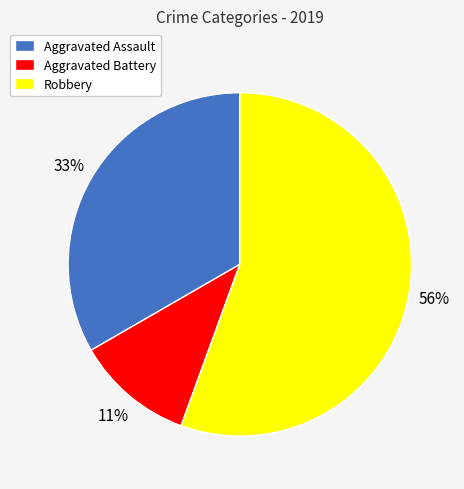

Rank the categories by value from lowest to highest.

Aggravated Battery, Aggravated Assault, Robbery